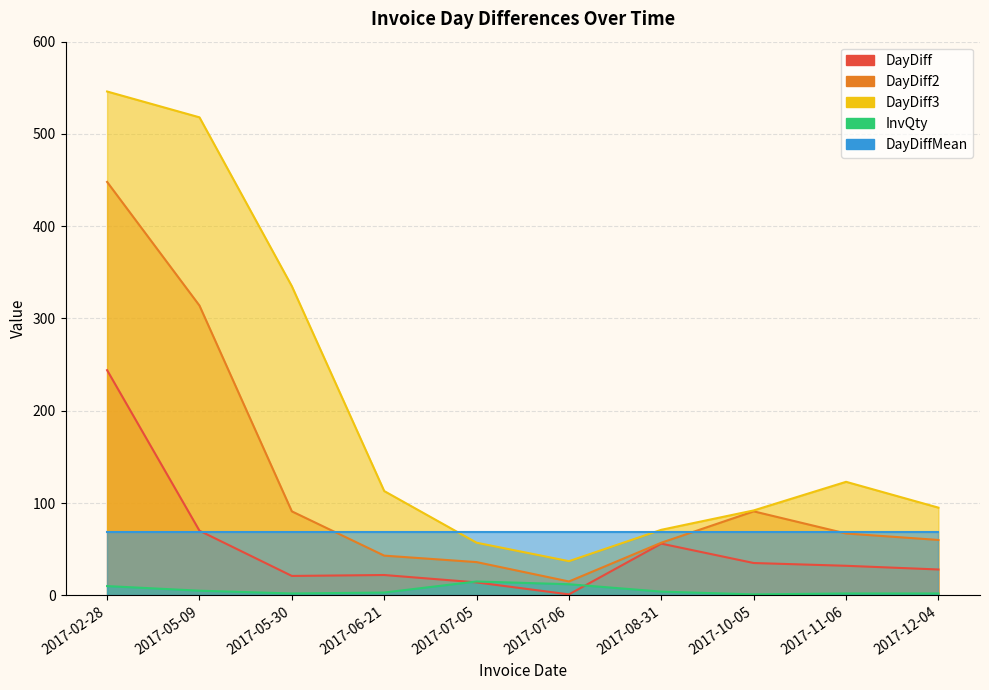

Is it true that DayDiff2 equals 60 at 2017-12-04?

True